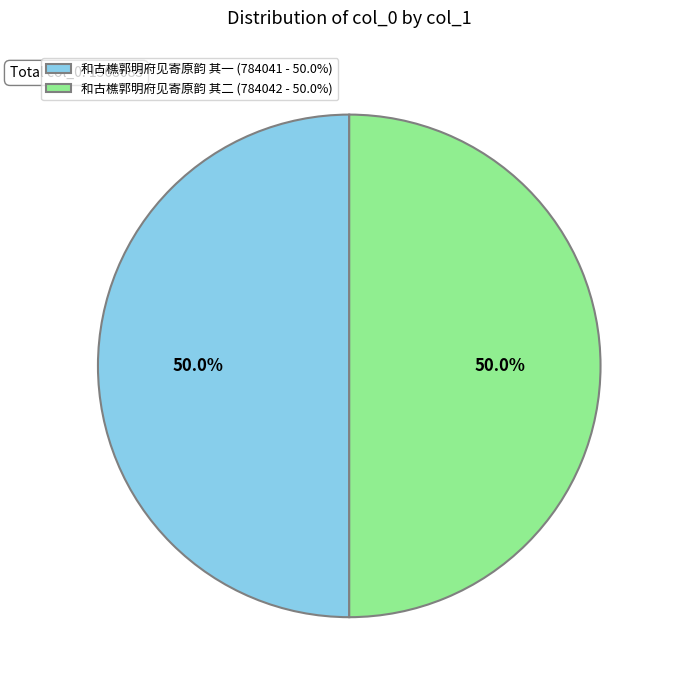

What portion of the pie excludes 和古樵郭明府见寄原韵 其一 (784041 - 50.0%)?

50.0%